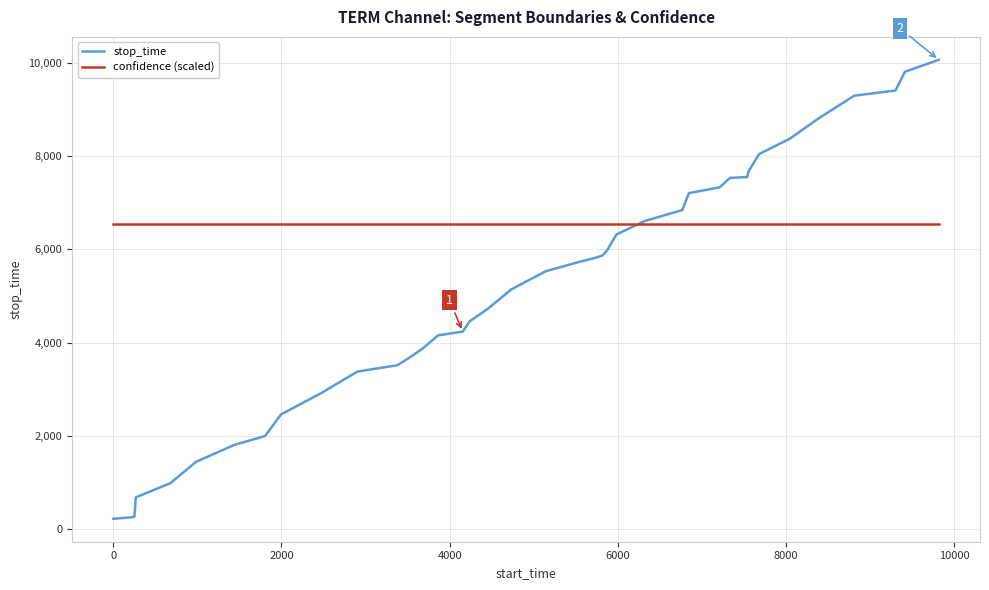

What is the smallest value displayed?

218.0